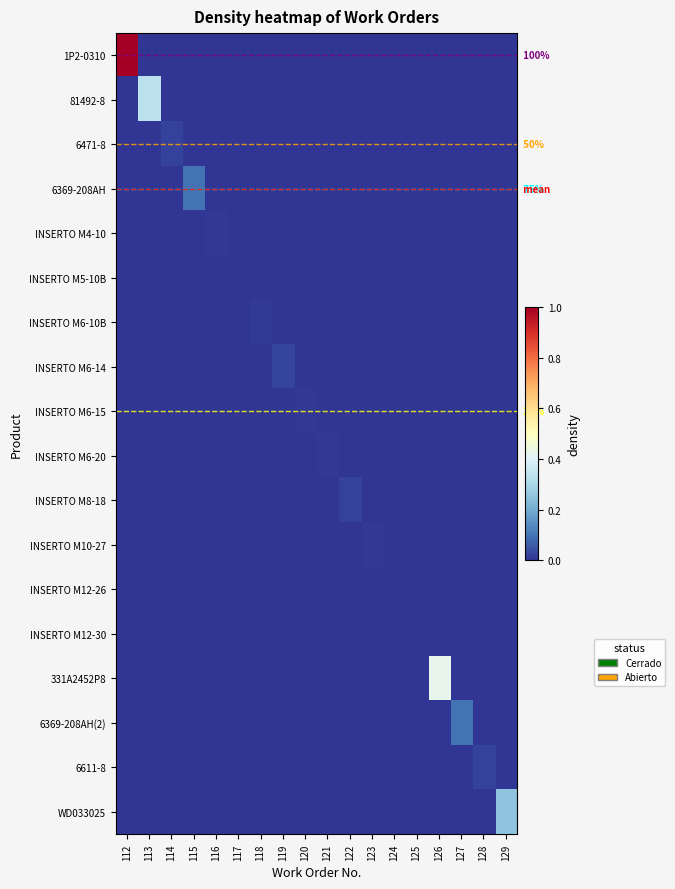

How many series are shown in this chart?

18